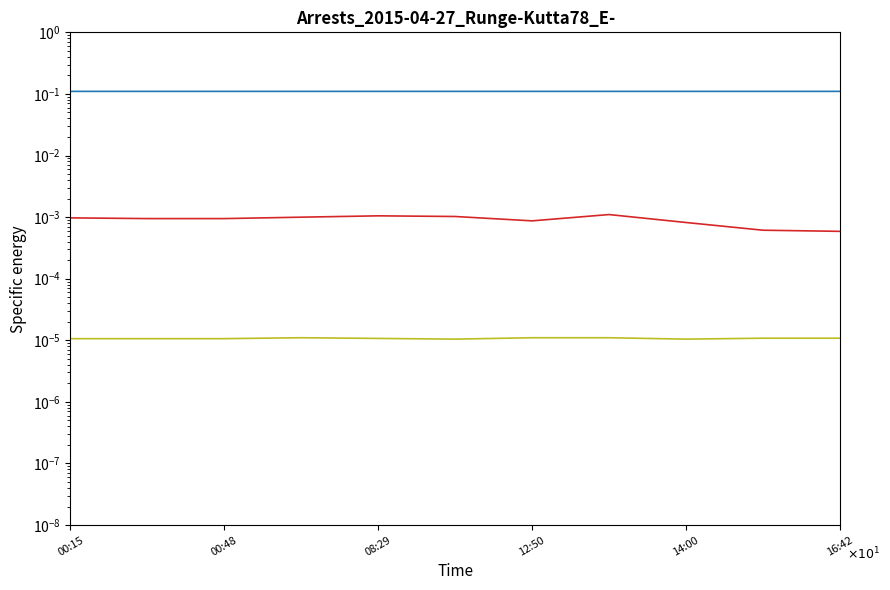

The Age series shows 0.0 at 00:48. True or false?

True